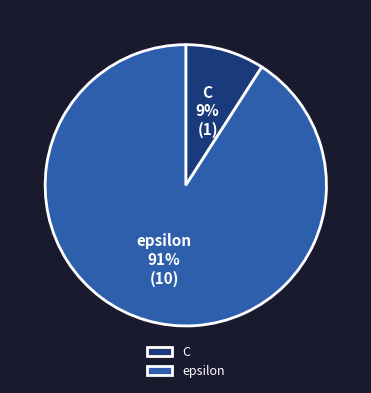

How many segments does this pie chart have?

2